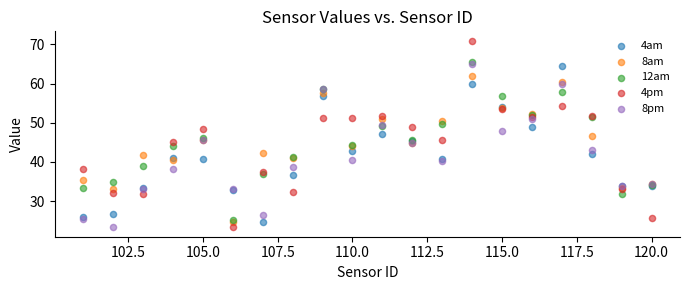

Which series contains the highest Y value?

4pm